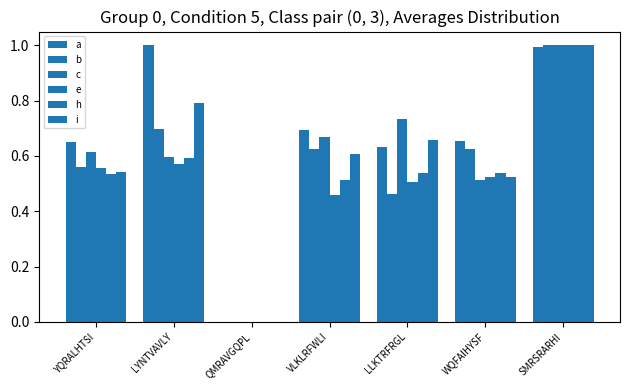

Which has a higher value, VLKLRFWLI or QMRAVGQPL?

VLKLRFWLI